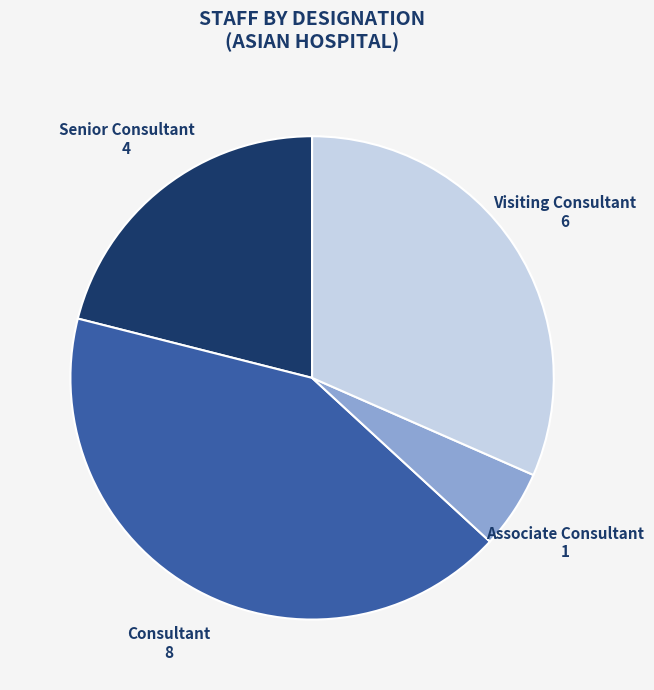

Is there any slice that represents more than half of the pie?

No